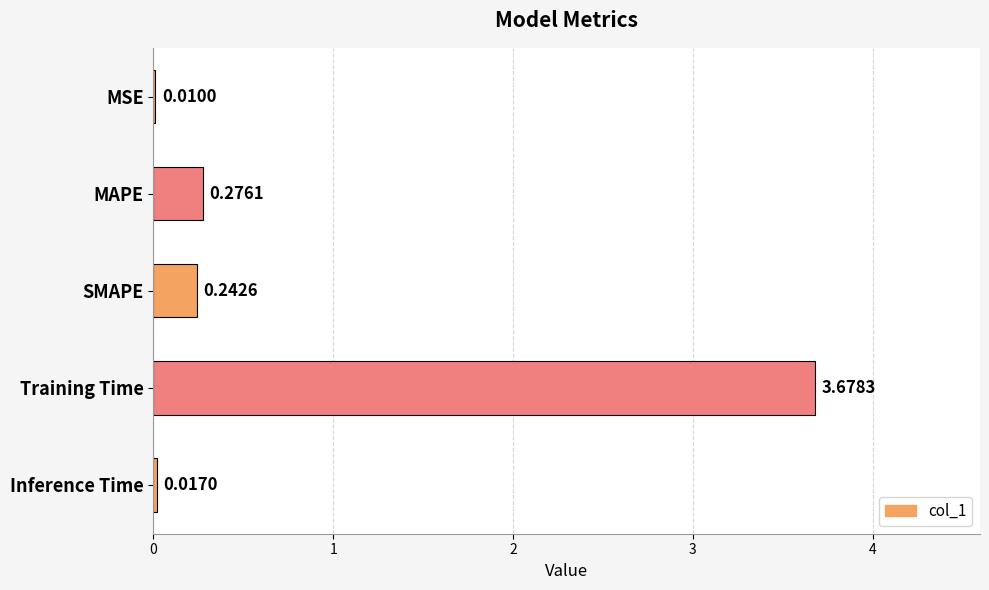

What is the change in value from SMAPE to Training Time?

+3.4